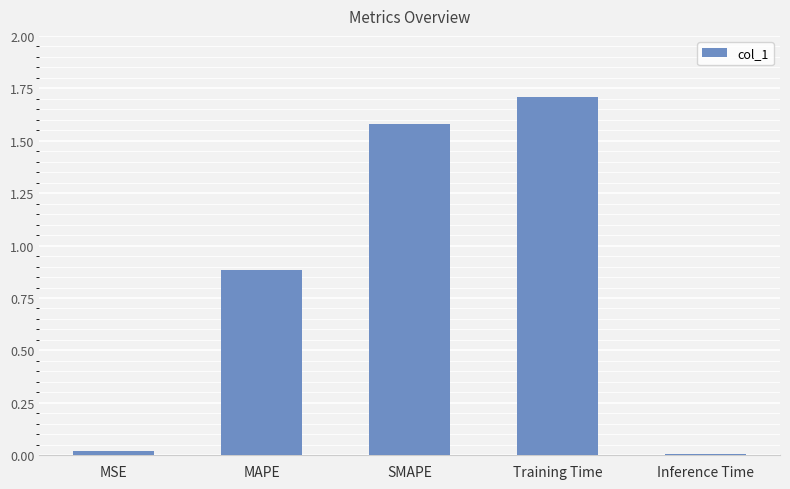

What is the maximum value shown in the chart?

1.7